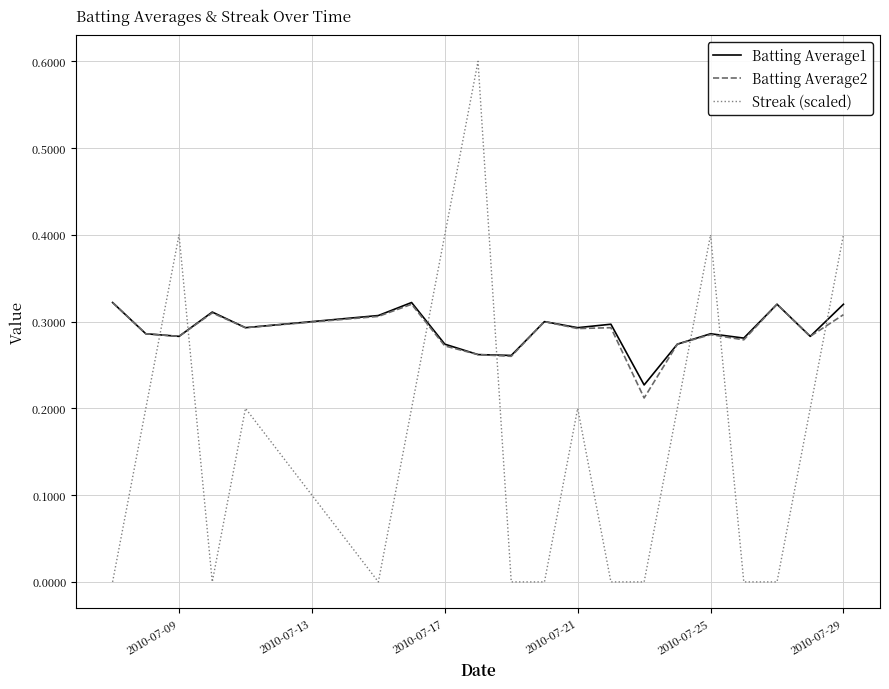

True or false: Batting Average2 and Streak (scaled) intersect in this chart.

True